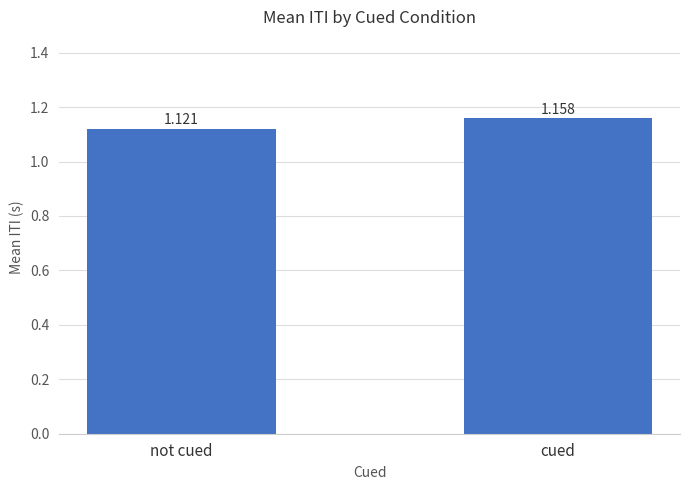

What is the label of the 1st bar from the right?

cued